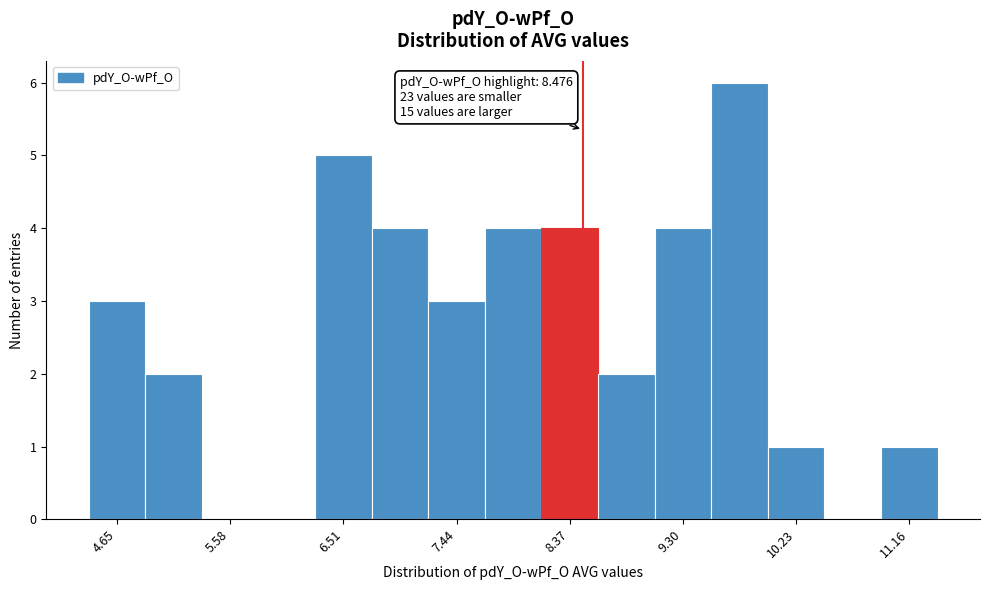

Which range on the x-axis has the tallest bar?

9.5 to 10.0